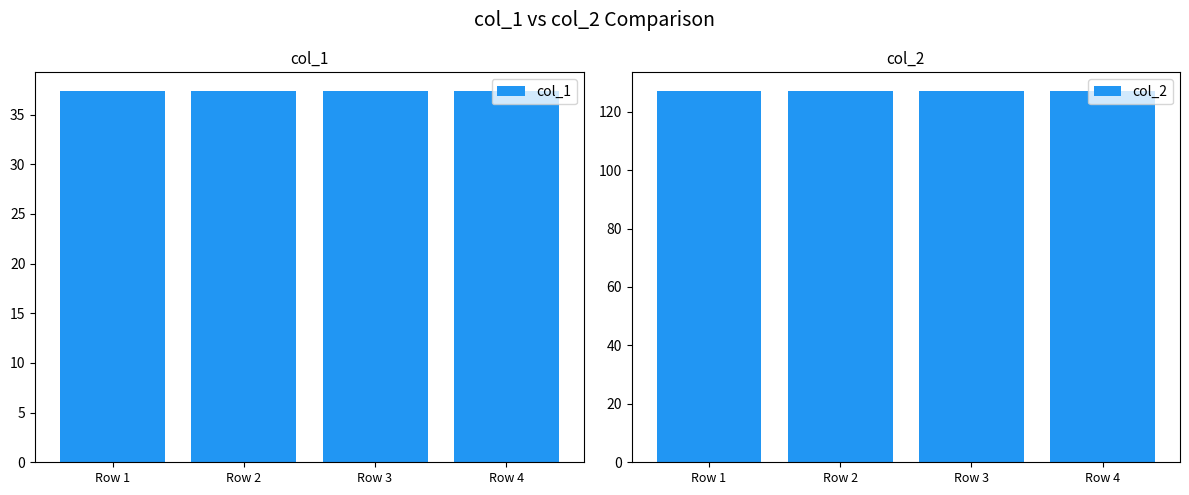

Where is col_1 nearest to the value 37?

Row 1